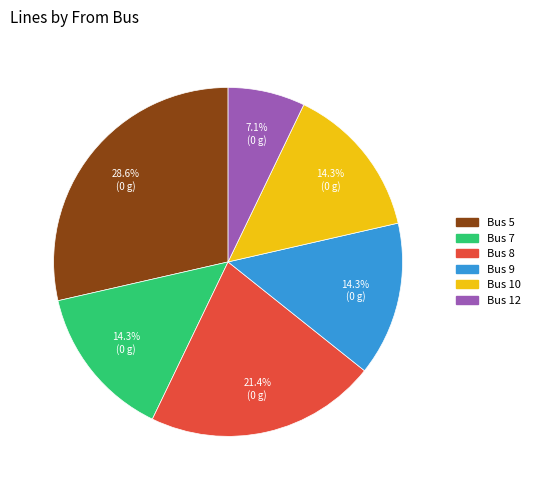

Does any single category account for the majority?

No